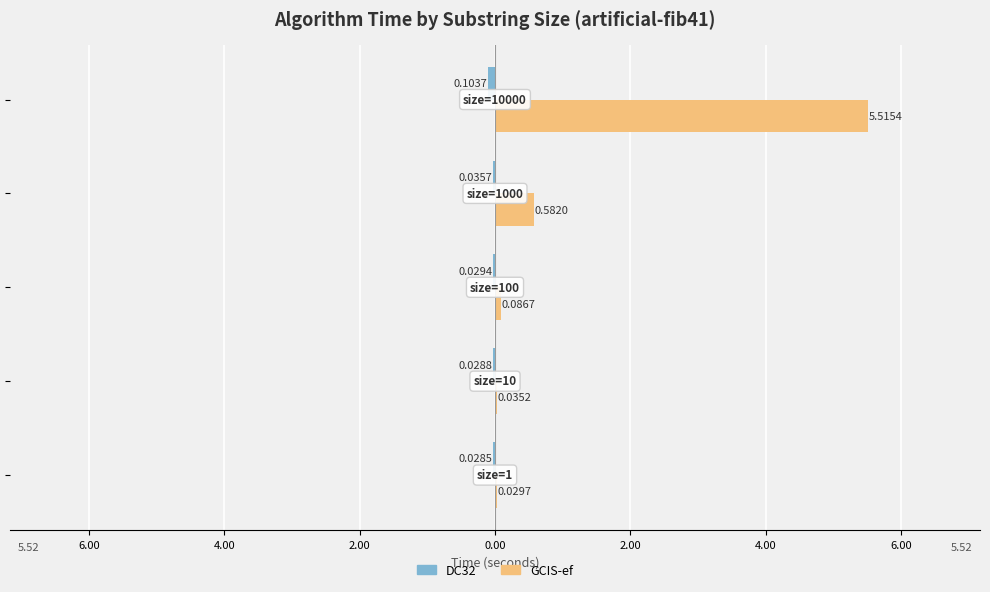

Which series has the widest spread of values?

GCIS-ef